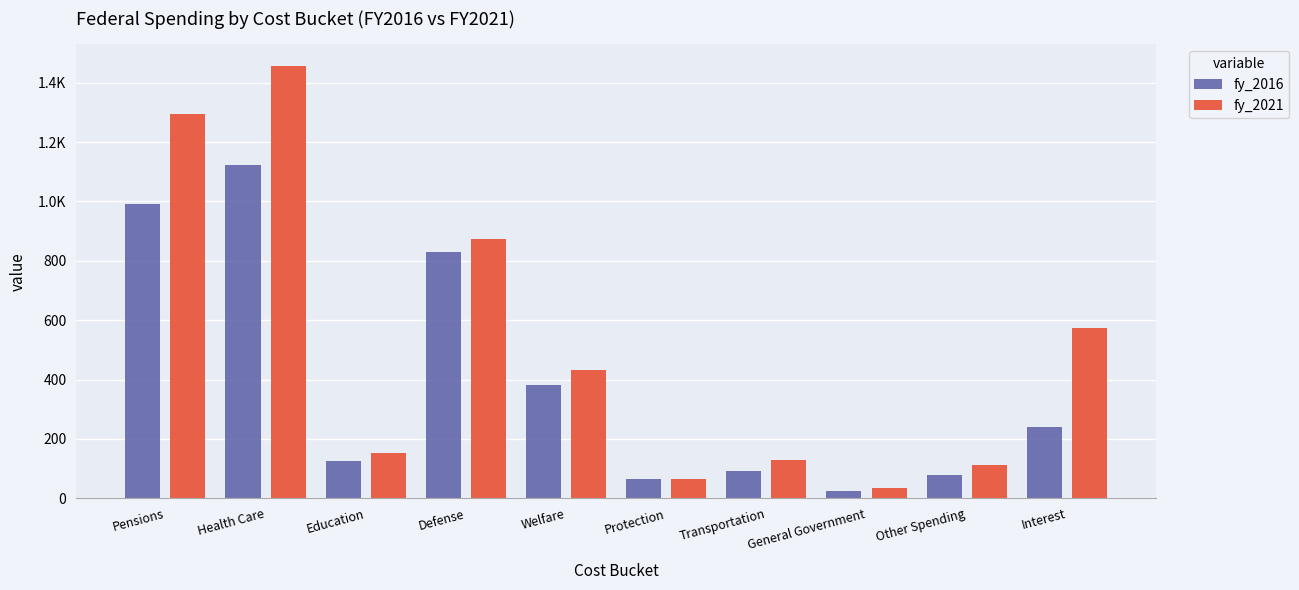

What position from the right is General Government?

3